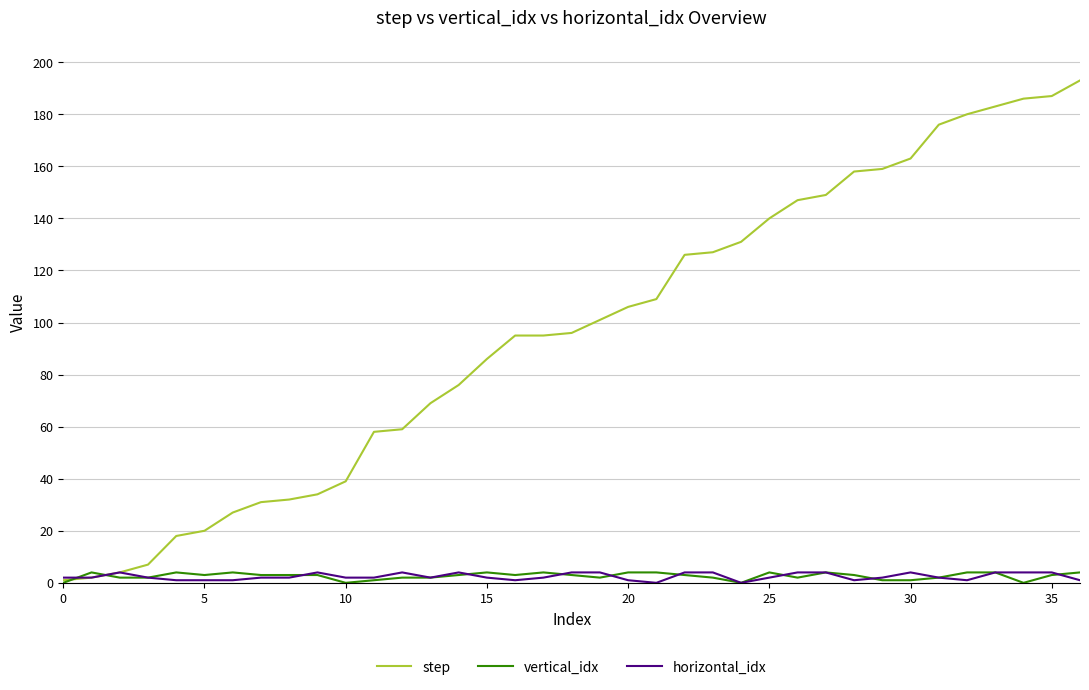

Which series has the largest total across all categories?

step